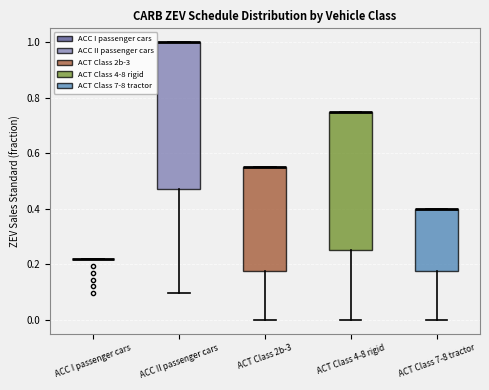

Comparing the boxes themselves (not the whiskers), which one is the tallest?

ACC II passenger cars